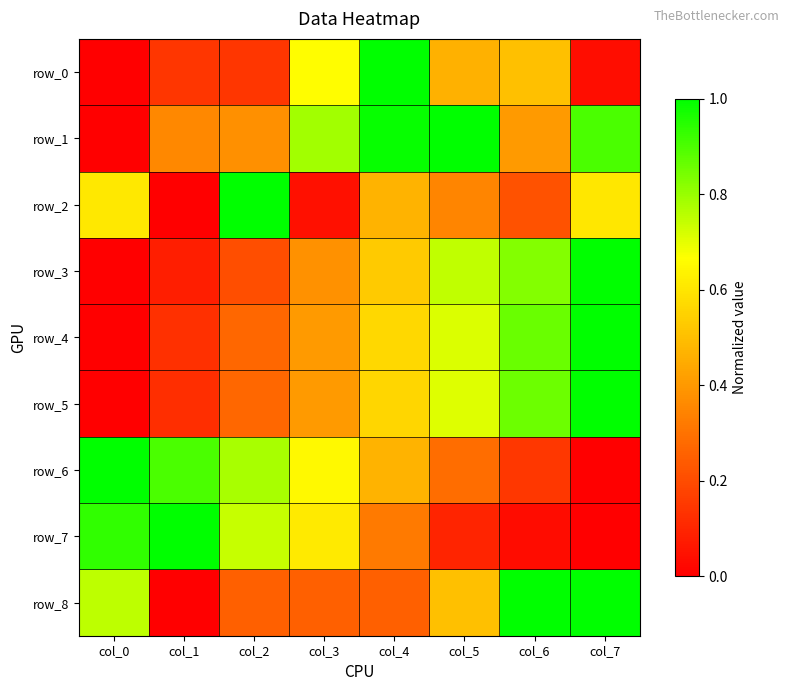

What is the difference between the row_8 values at col_5 and col_0?

0.2